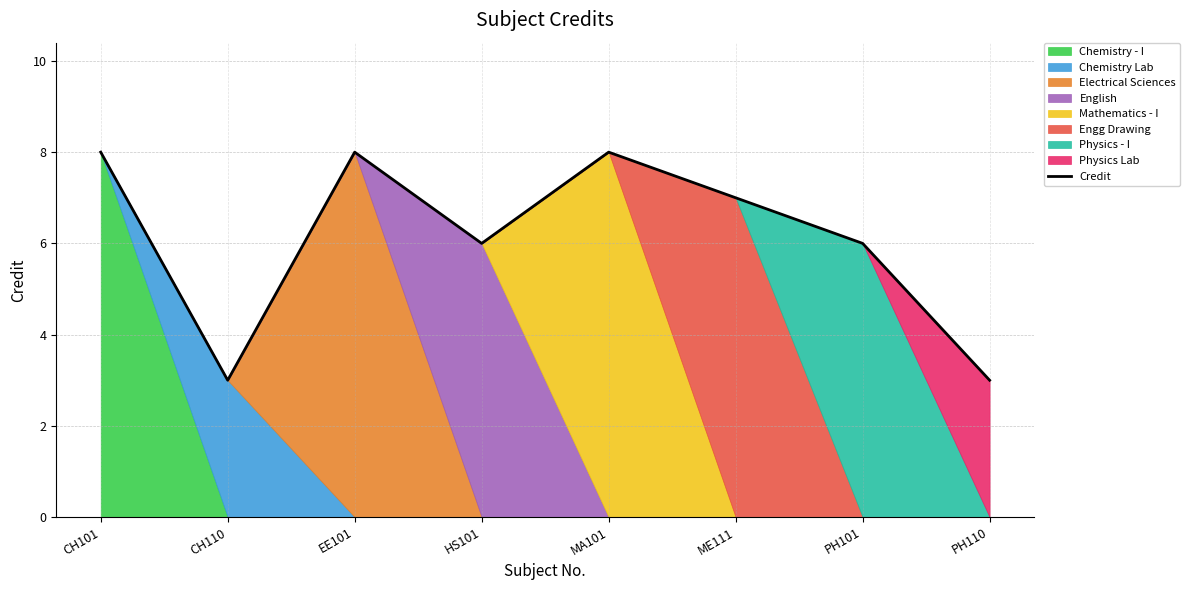

The value at PH110 is 3. True or false?

True